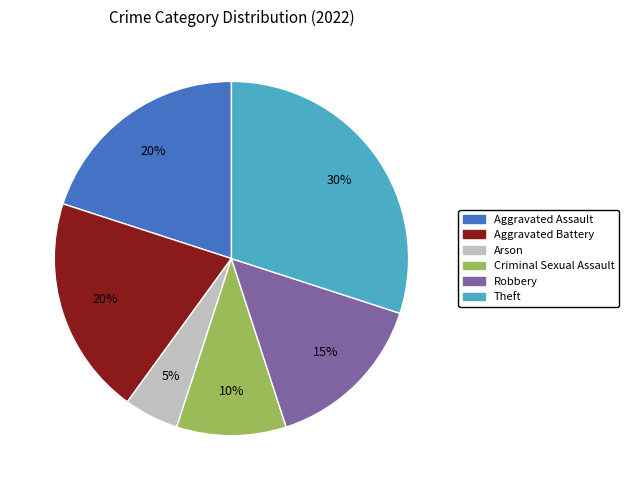

Combined, do Arson and Robbery account for over 50%?

No